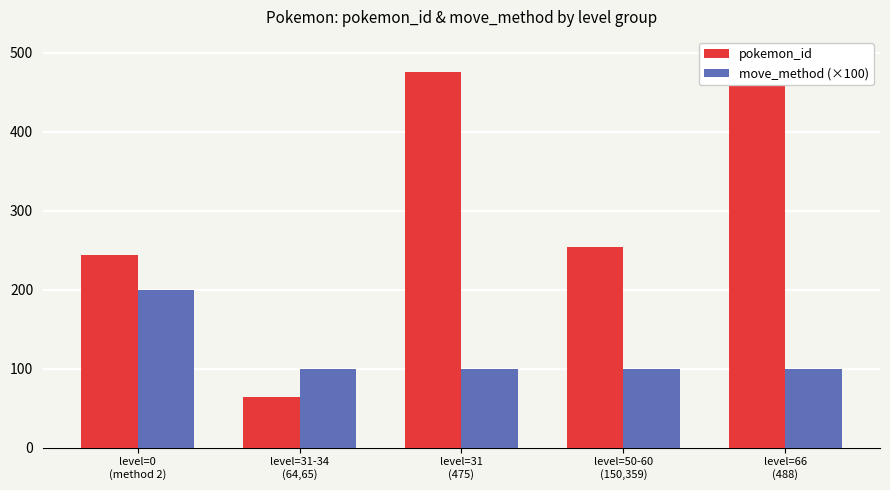

What is the total value across all series at level=0
(method 2)?

443.3